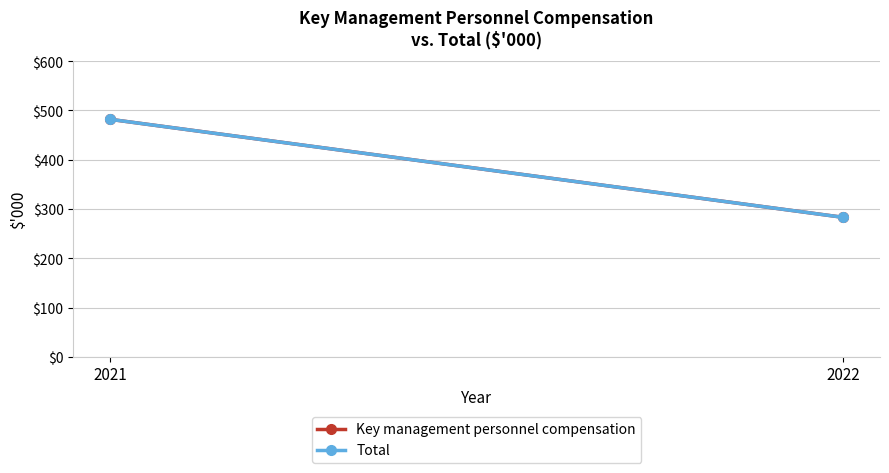

Is this an area chart (filled region under the line)?

No